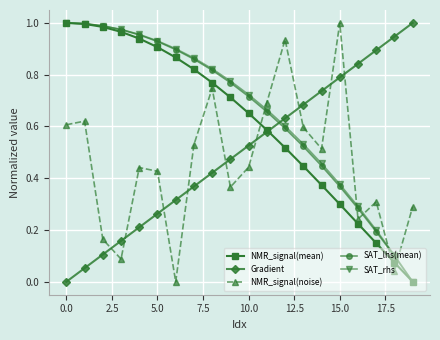

Is this an area chart (filled region under the line)?

No